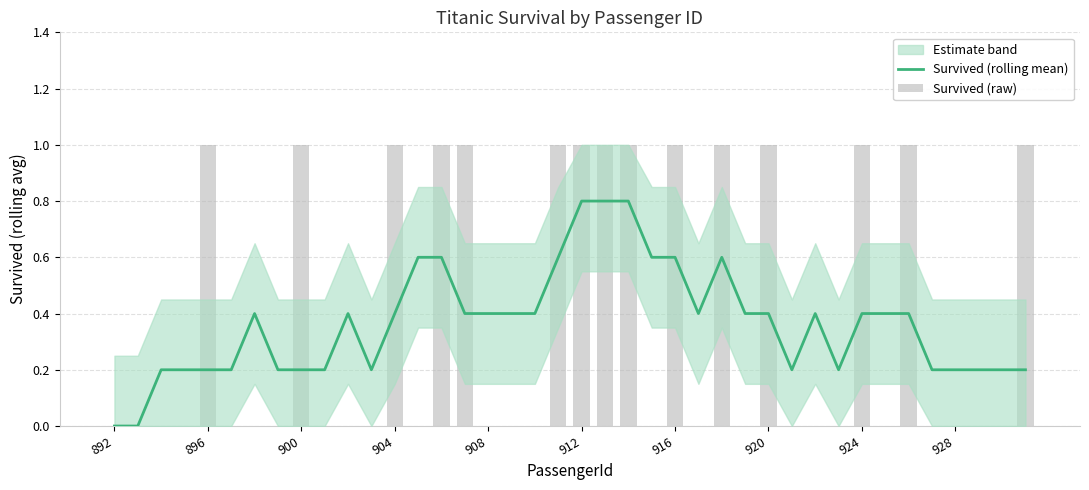

True or false: Survived (raw) has a value of 0.0 at 17.

True